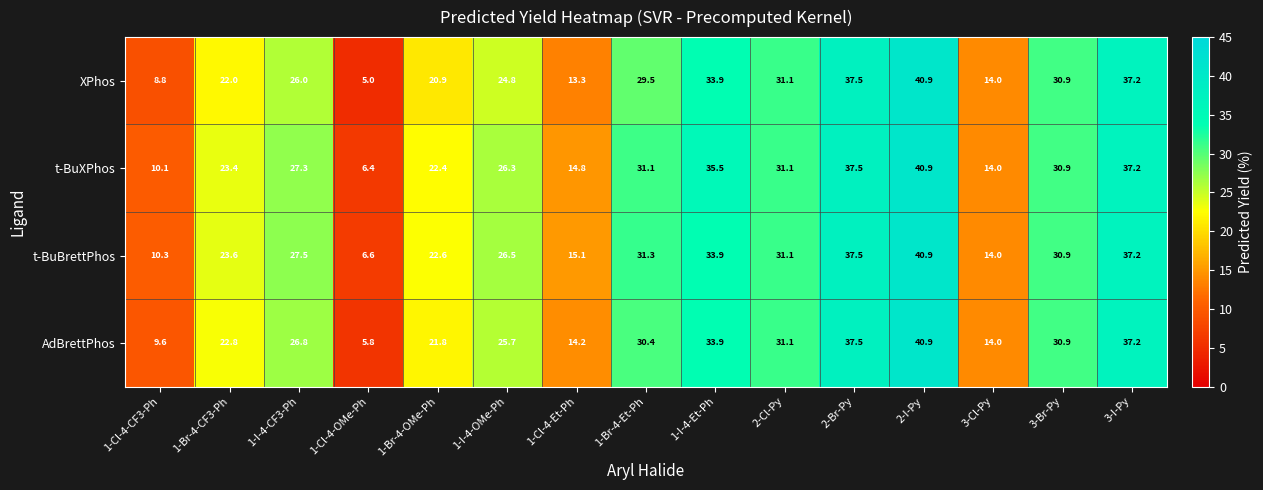

What is the total value across all series at 1-I-4-Et-Ph?

137.2